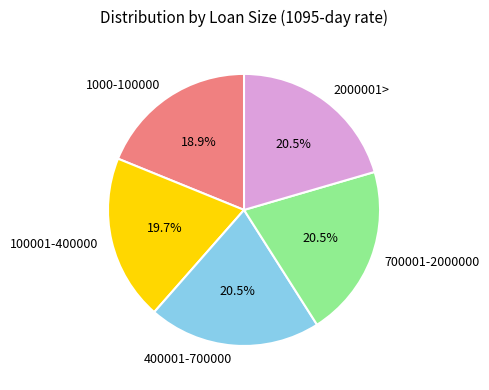

Which has a higher value, 100001-400000 or 2000001>?

2000001>